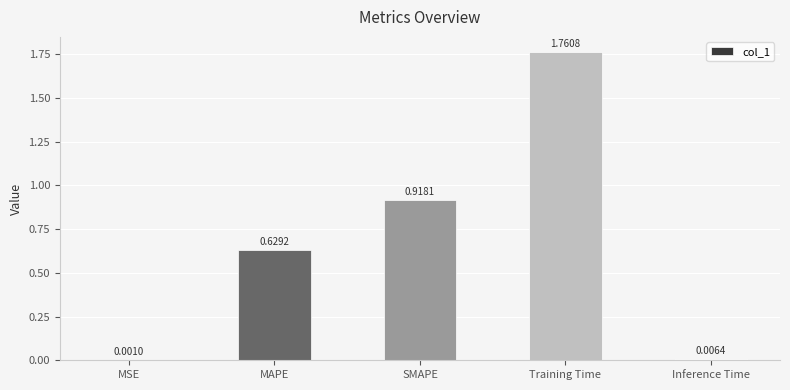

Between MAPE and SMAPE, which is larger?

SMAPE